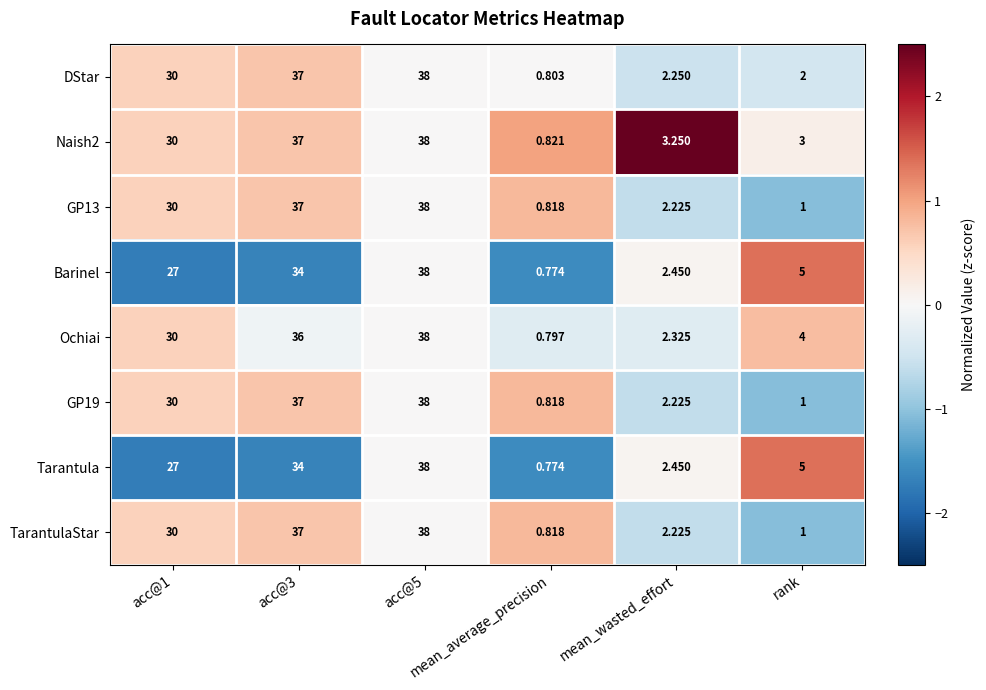

How many data points does each series have?

6